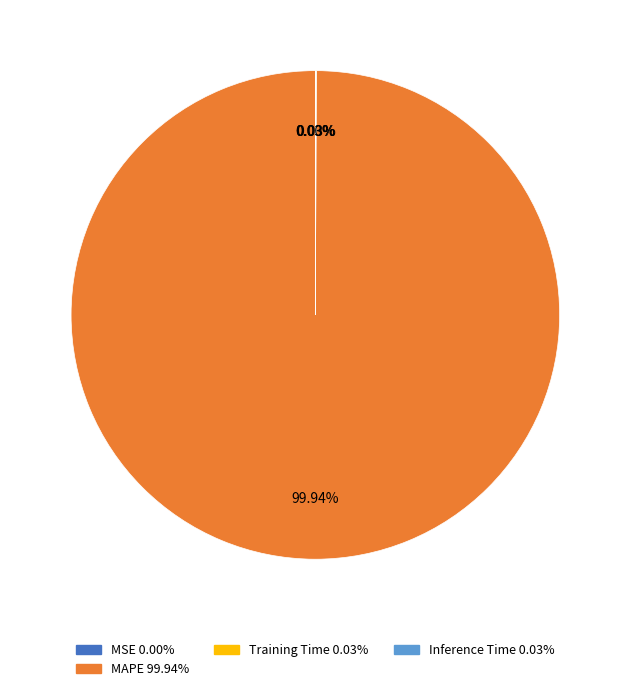

Is there a majority slice in this chart?

Yes